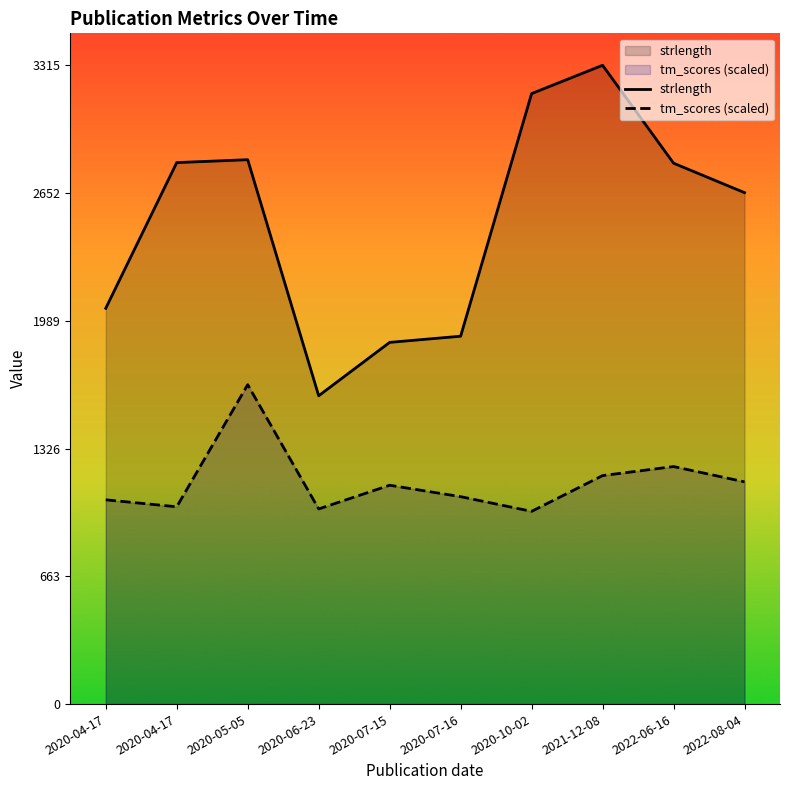

Rank the series by their maximum value, from lowest to highest.

tm_scores (scaled), strlength